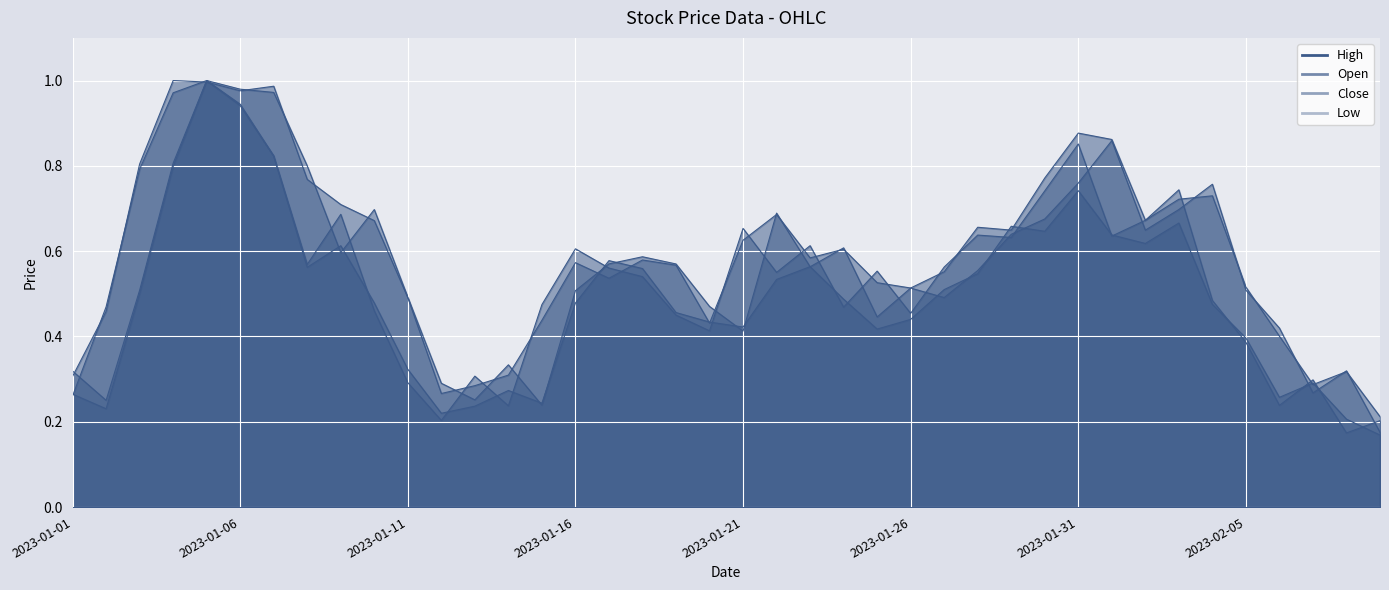

What is the sum of all High values?

23.9